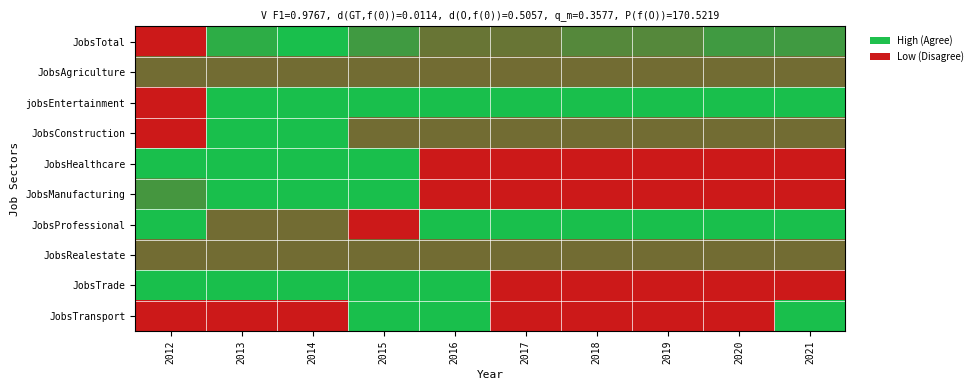

At how many categories does at least one series exceed 0?

10